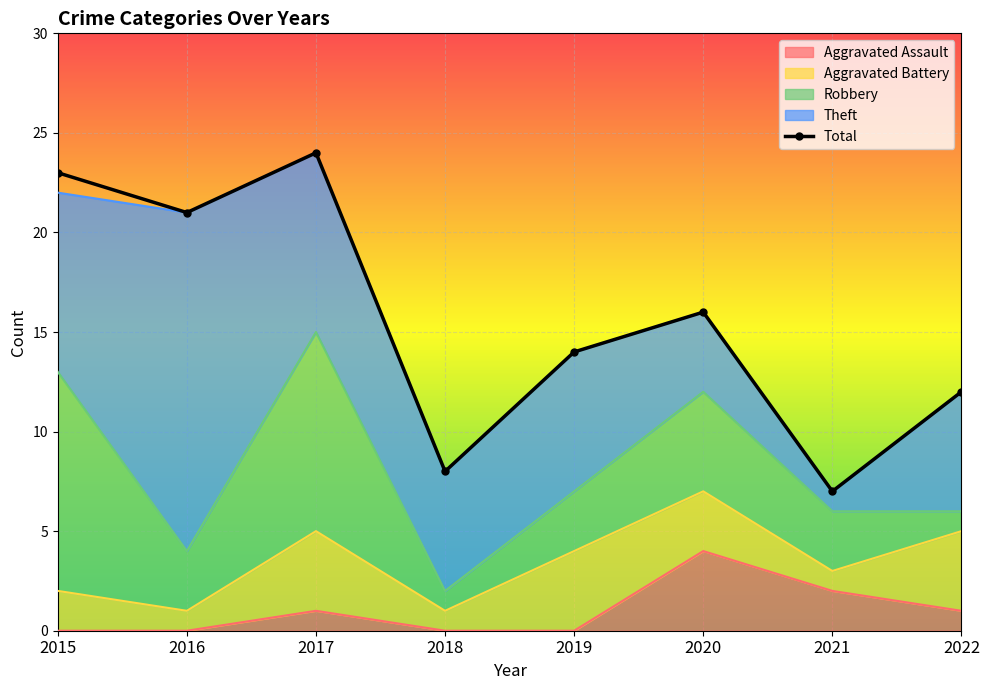

How many points are higher than both their immediate neighbors (excluding endpoints)?

2